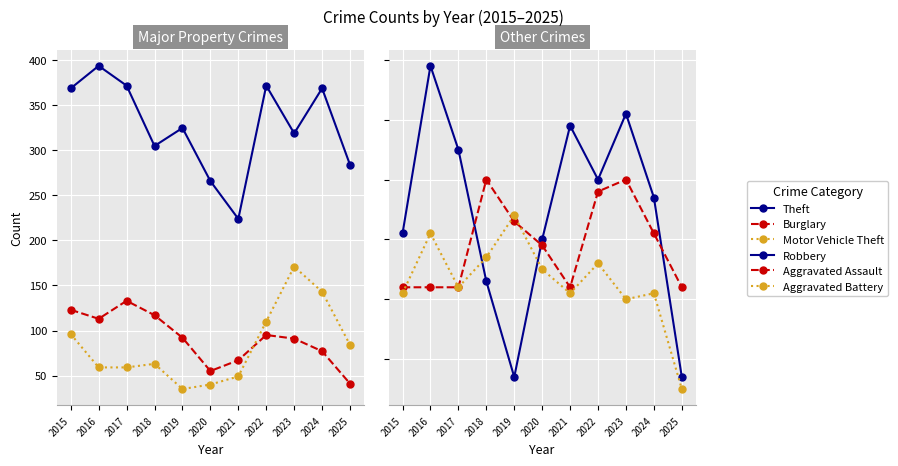

Where does the Motor Vehicle Theft series first go above 63?

2015